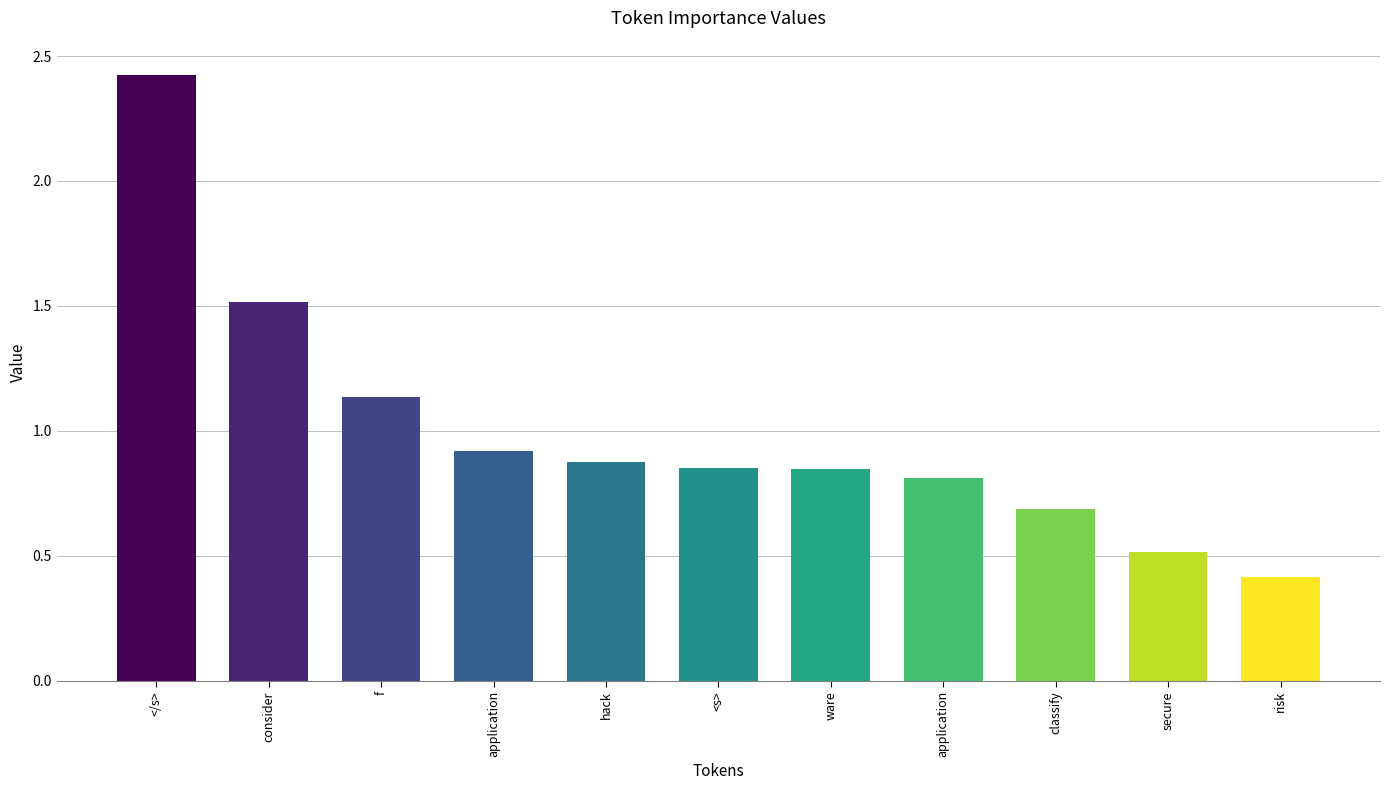

What is the difference between the maximum and minimum values?

2.0